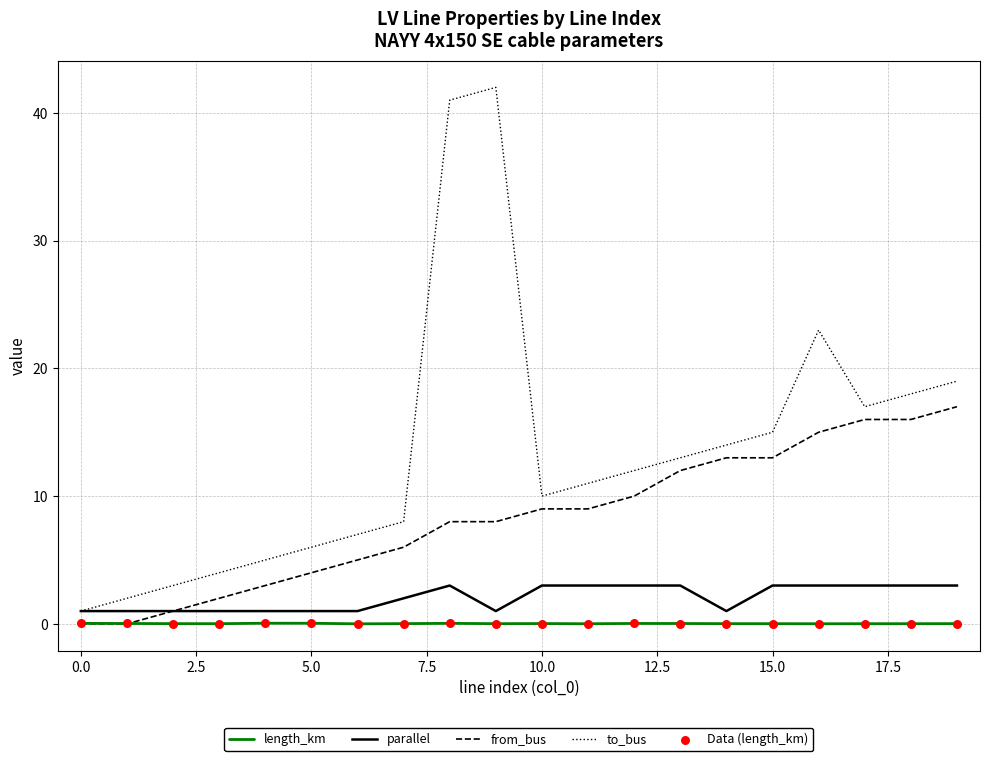

Which series has the largest range (max minus min)?

to_bus